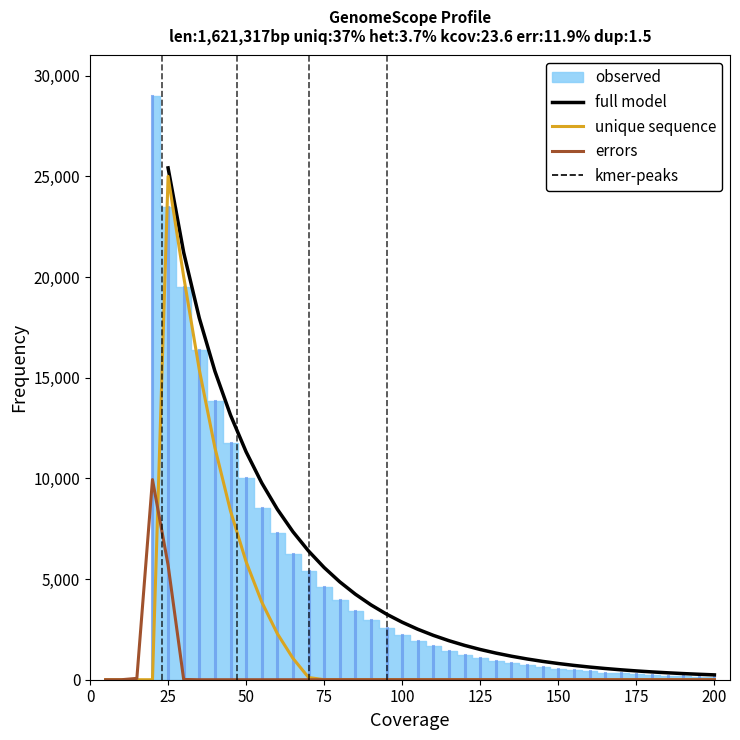

How many values in unique sequence are above zero?

10